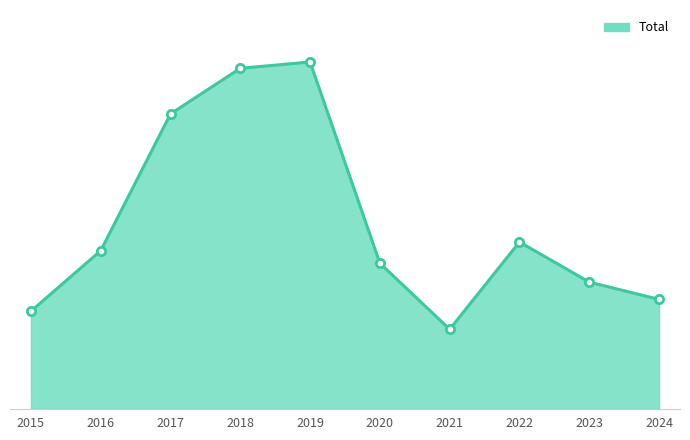

Is this an area chart (filled region under the line)?

Yes